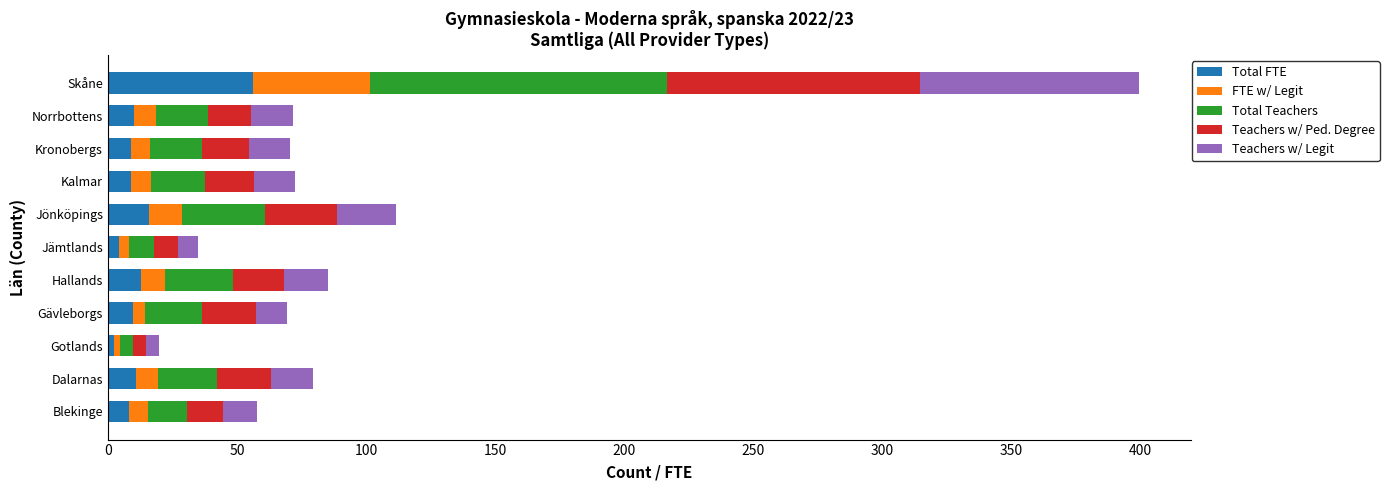

At which label does Total FTE reach its peak?

Skåne